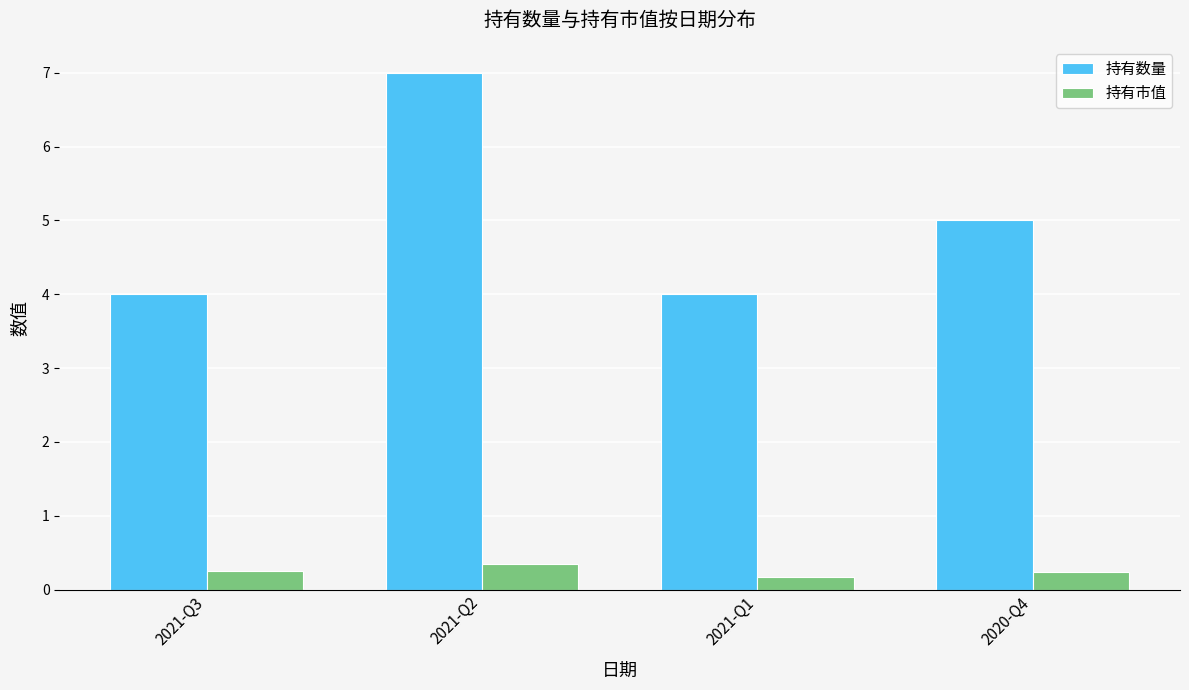

How many bars are there in each group?

2